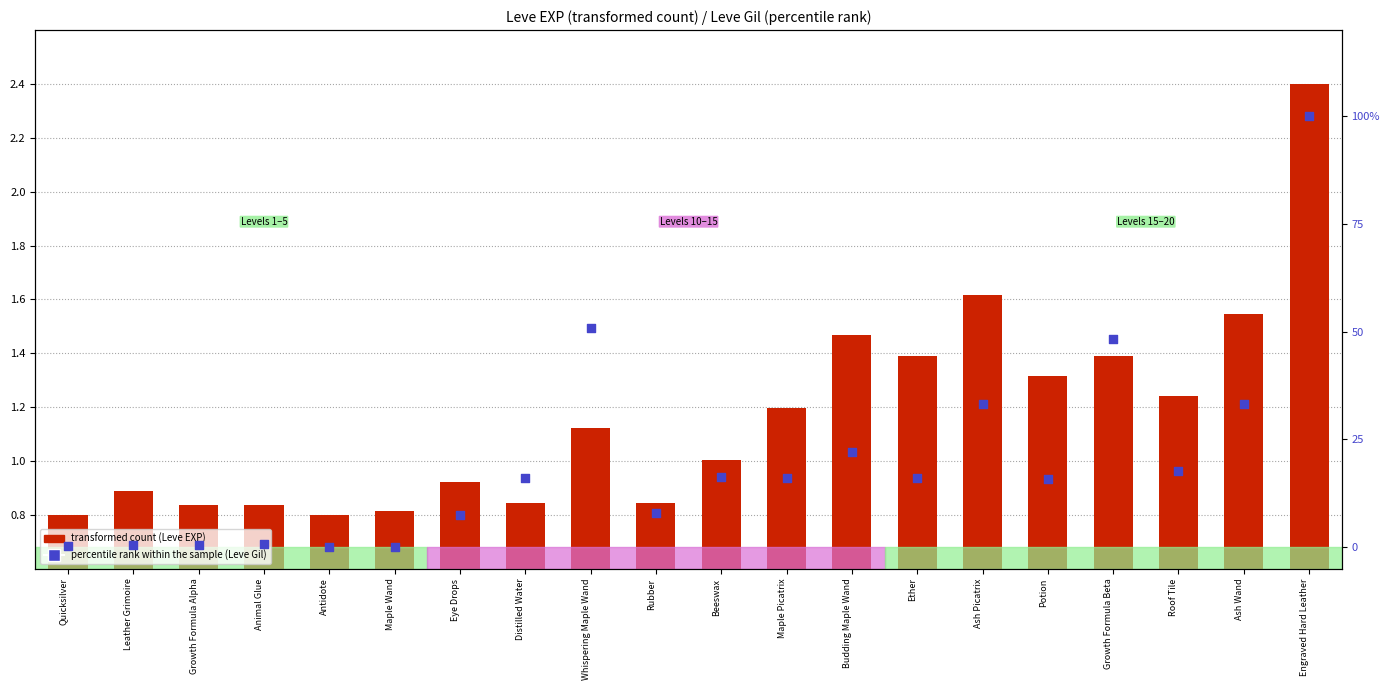

At how many categories does at least one series exceed 43?

3